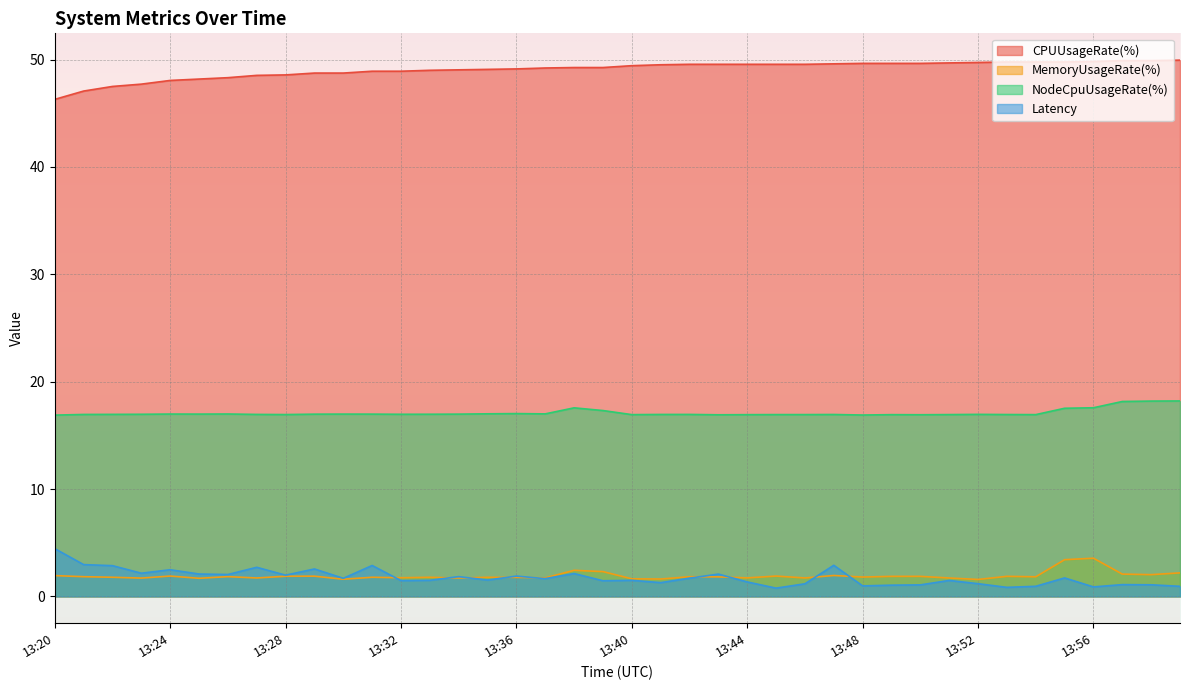

True or false: CPUUsageRate(%) and Latency cross at least once.

False